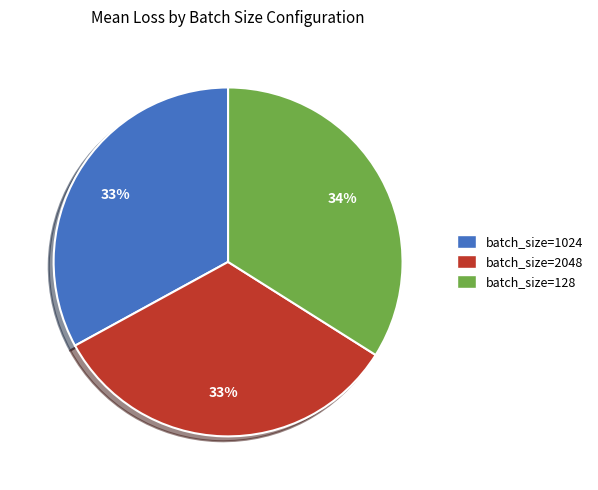

How many segments does this pie chart have?

3